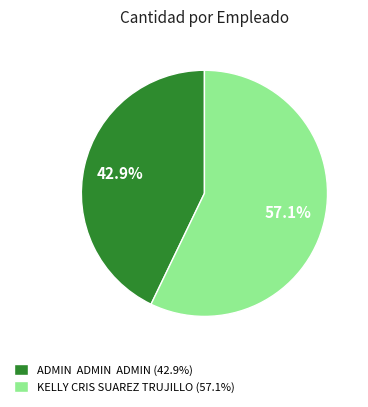

Which has a higher value, KELLY CRIS SUAREZ TRUJILLO (57.1%) or ADMIN ADMIN ADMIN (42.9%)?

KELLY CRIS SUAREZ TRUJILLO (57.1%)